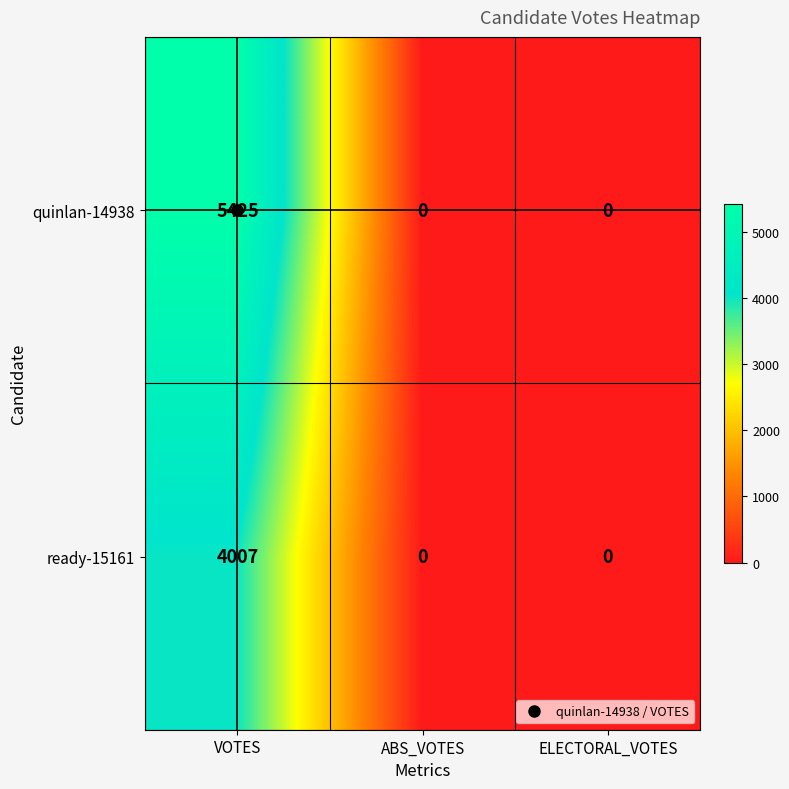

Count the number of data series in this chart.

2